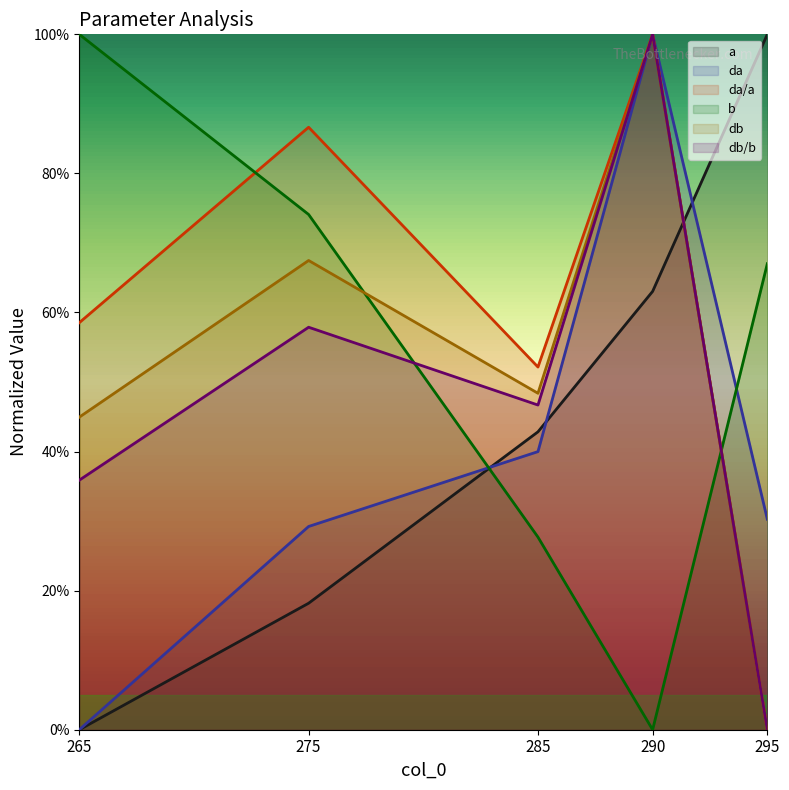

Is the value of a at 285 greater than the value of da at 265?

Yes